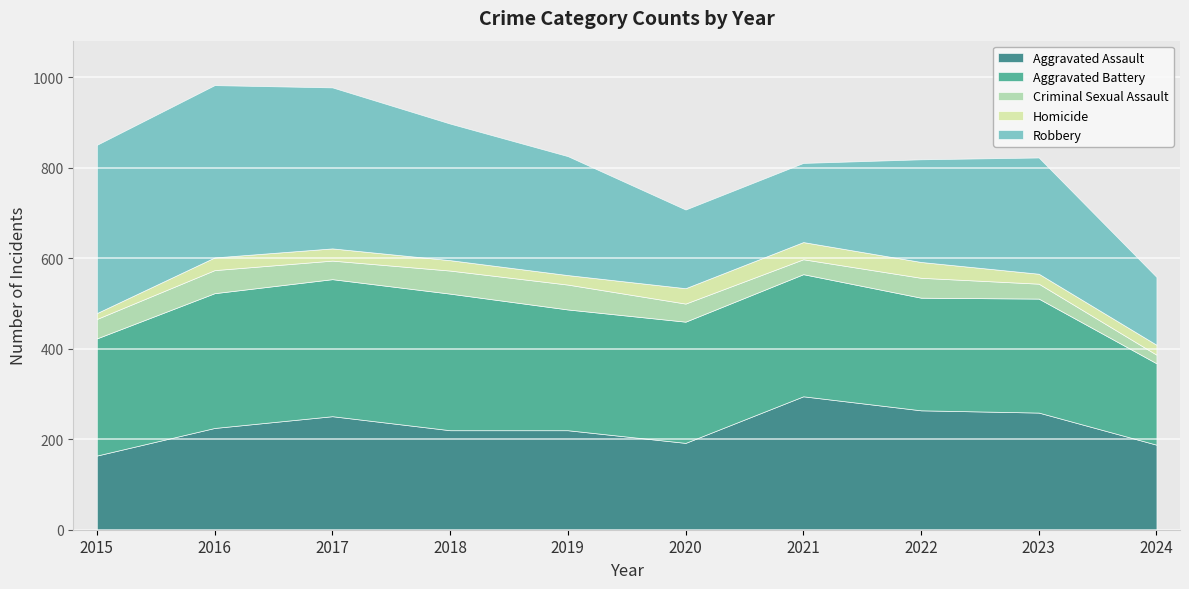

In Homicide, how many points are higher than both neighbors (excluding endpoints)?

2